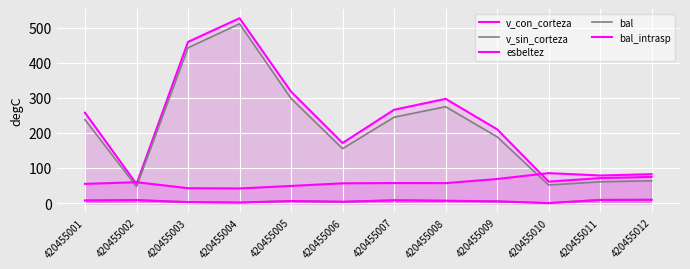

How many lines are shown in the chart?

5